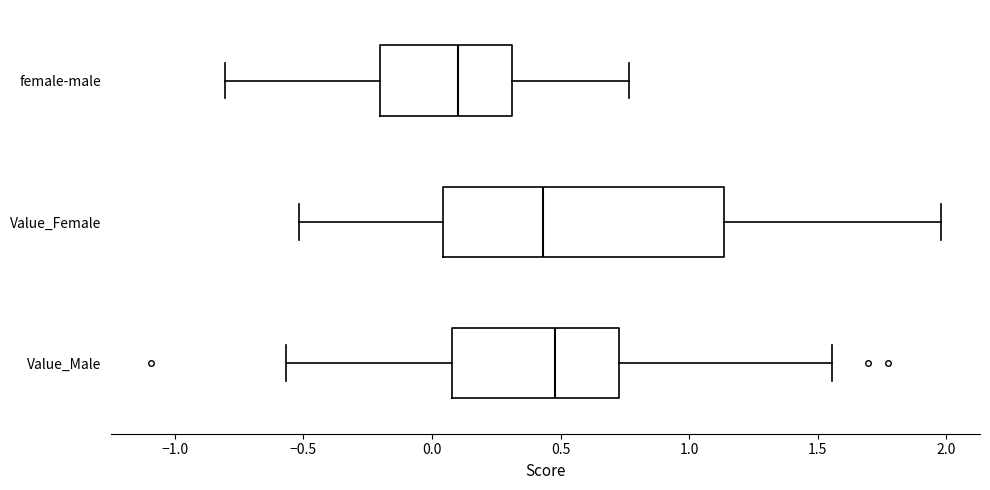

Which box is the widest, from its left edge to its right edge?

Value_Female